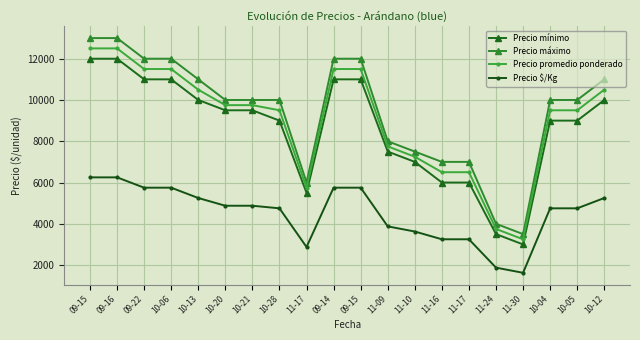

True or false: Precio promedio ponderado has a value of 14441 at 10-28.

False